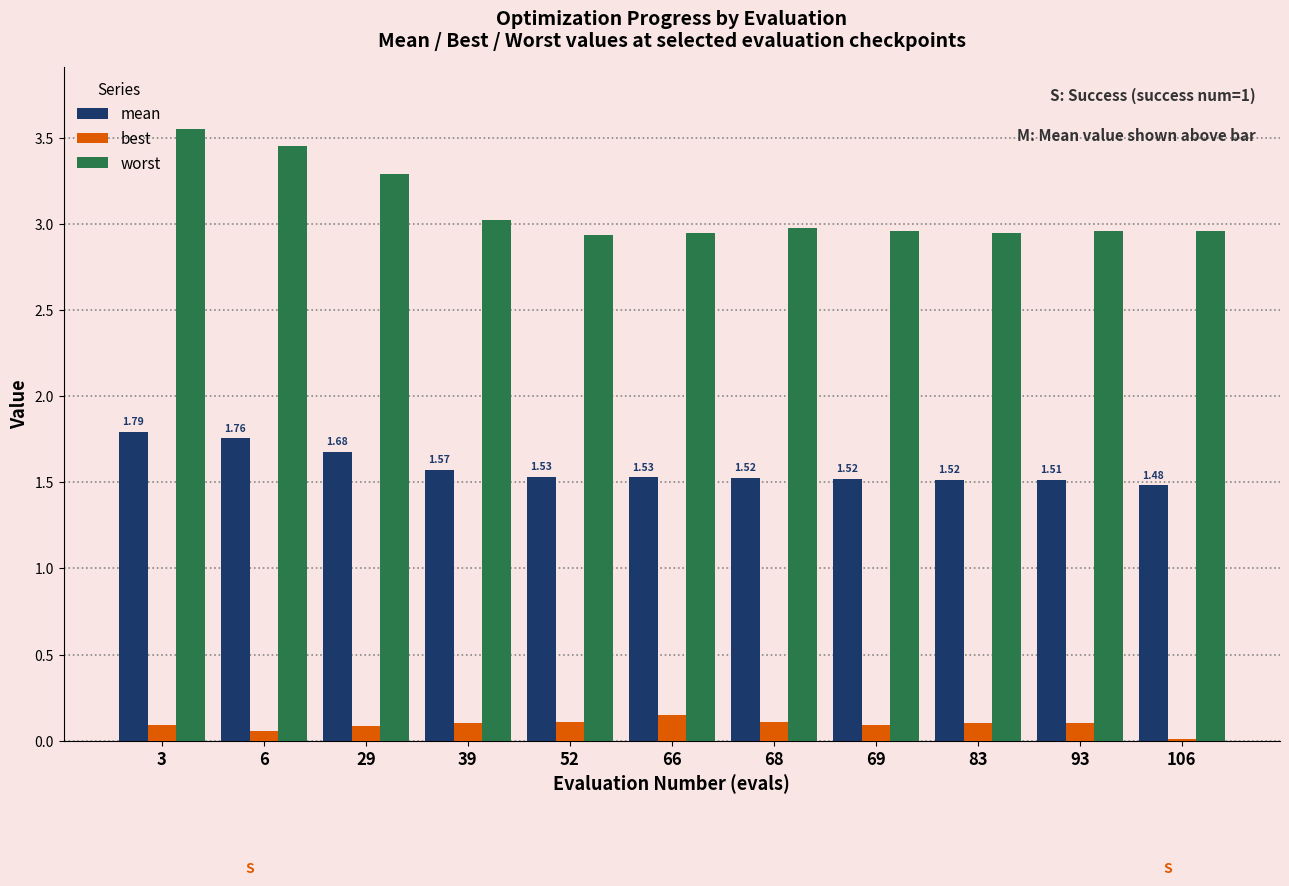

How many categories are shown in the chart?

11